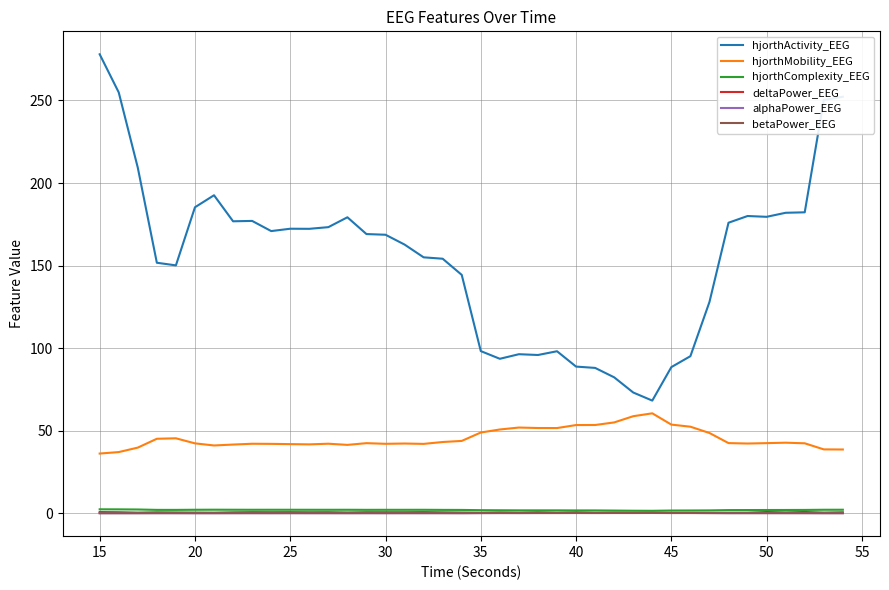

Which series has the largest total across all categories?

hjorthActivity_EEG